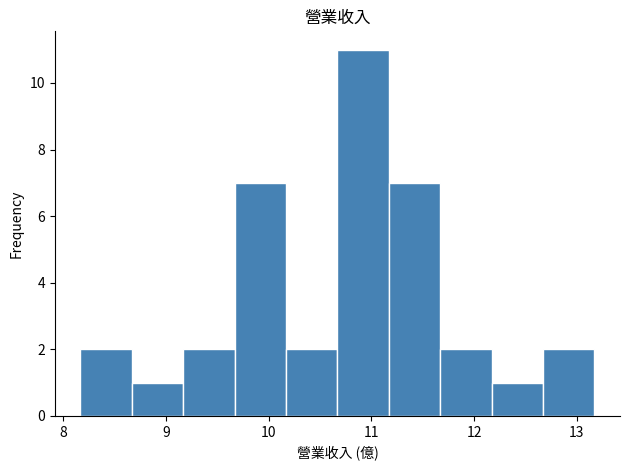

Reading left to right, transcribe this chart: for each bar, give the range it covers on the x-axis and its height. Neither the bar edges nor the heights are printed on the chart, so give them approximately, as read against the axes.

8.17 to 8.67: 2
8.67 to 9.17: 1
9.17 to 9.67: 2
9.67 to 10.17: 7
10.17 to 10.67: 2
10.67 to 11.17: 11
11.17 to 11.67: 7
11.67 to 12.17: 2
12.17 to 12.67: 1
12.67 to 13.17: 2